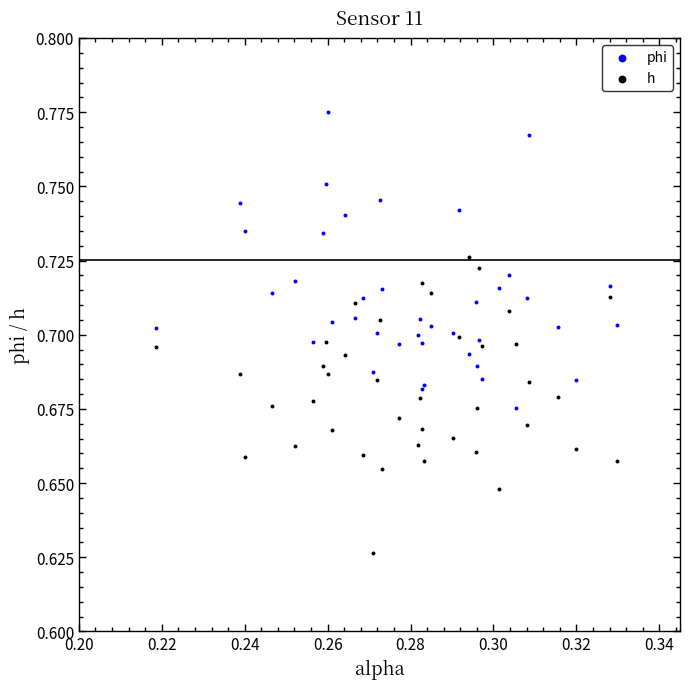

Which series contains the lowest Y value?

h